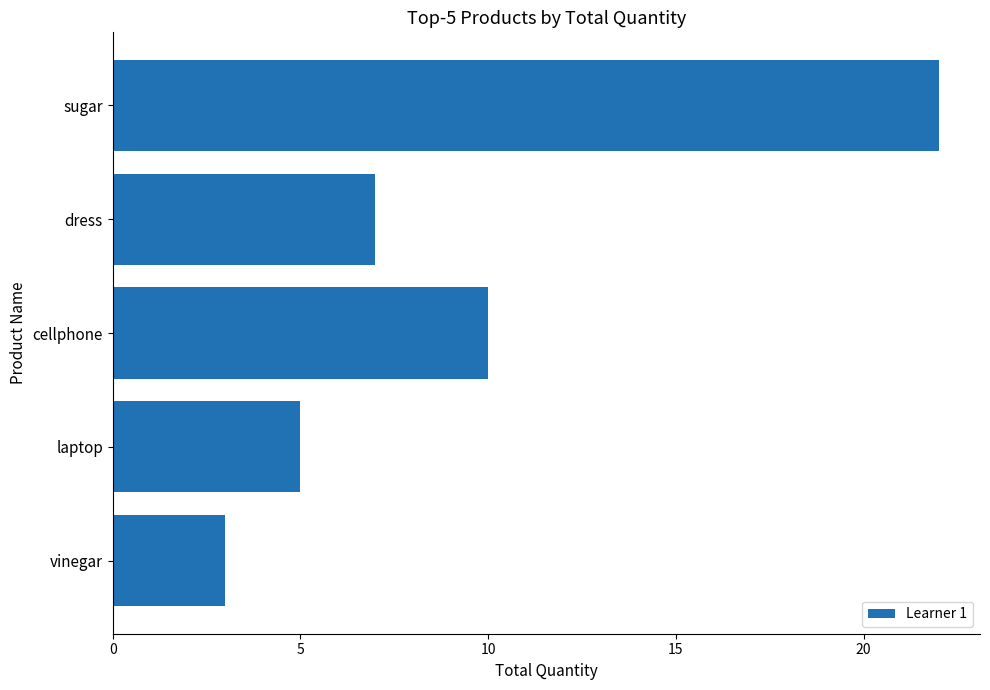

Approximately how many times larger is the value at dress compared to laptop?

1.4